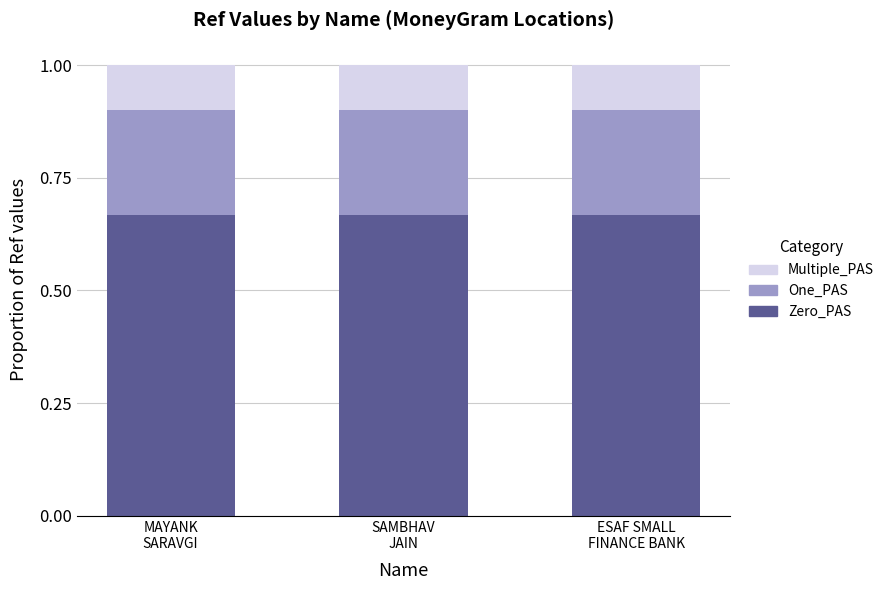

What is the sum of all Zero_PAS values?

2.0